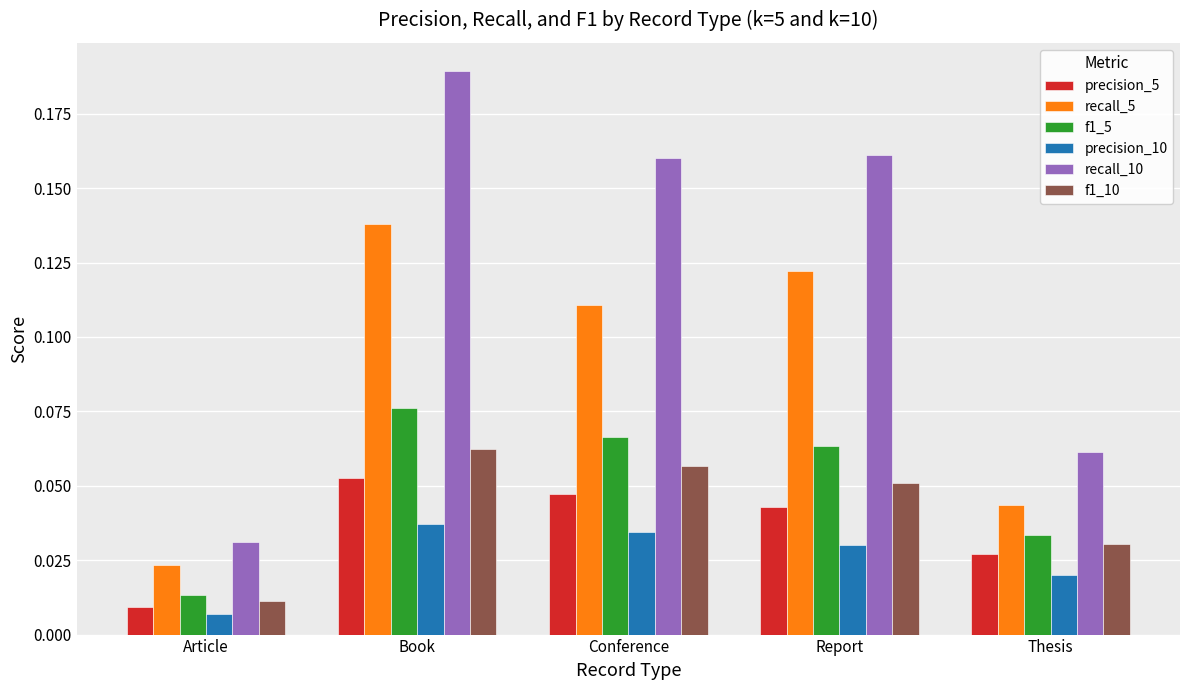

At which category is the sum across all series the highest?

Book